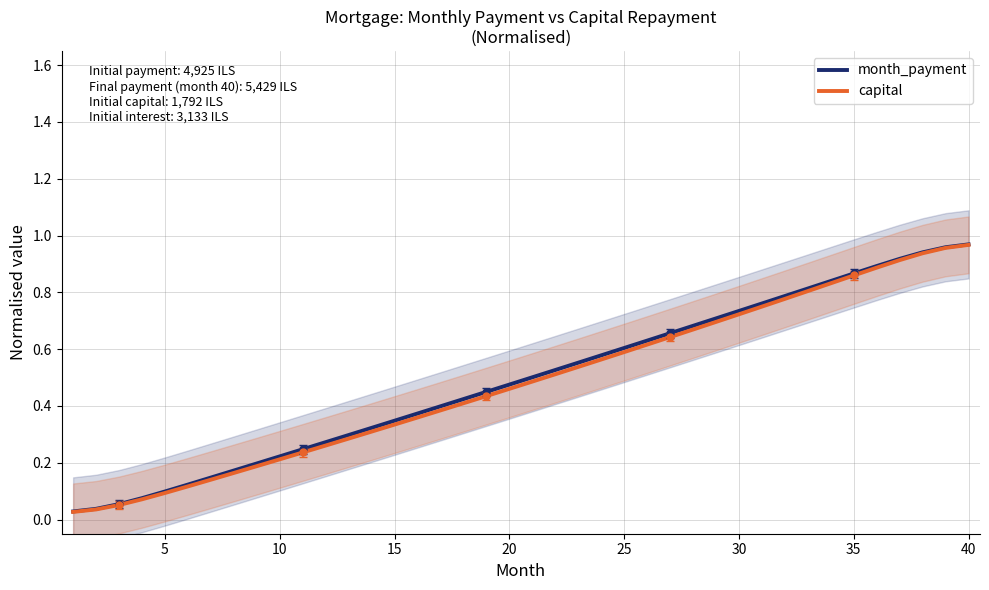

What is the sum of all capital values?

19.3